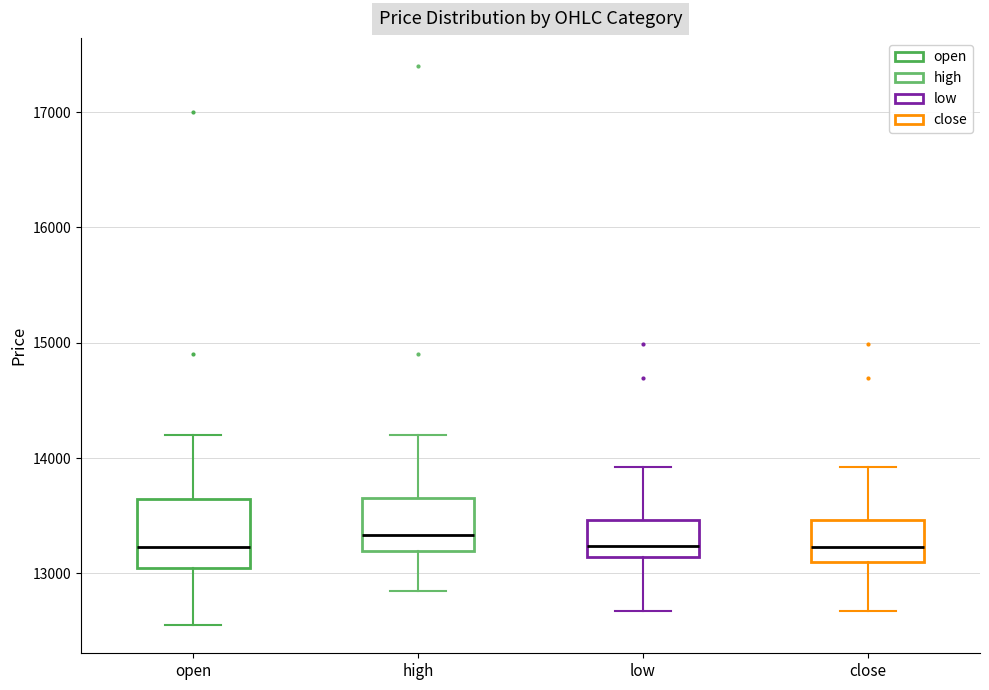

Reading left to right, transcribe this box plot: for each box, give where its median line is, the range the box spans, and where its two whiskers end, as read against the y-axis. The values are not printed on the chart, so give them approximately, as read against the axis.

open: median 13200, box 13000 to 13600, whiskers 12600 to 14200
high: median 13300, box 13200 to 13700, whiskers 12900 to 14200
low: median 13200, box 13100 to 13500, whiskers 12700 to 13900
close: median 13200, box 13100 to 13500, whiskers 12700 to 13900